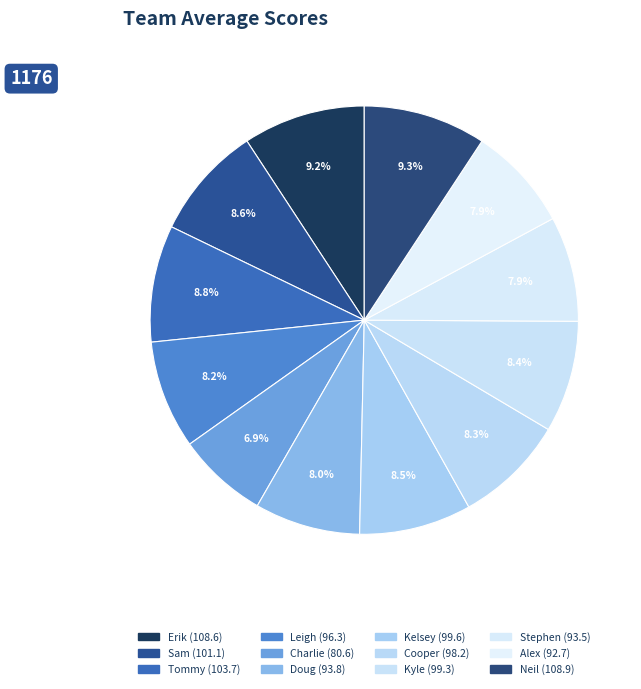

The Tommy slice represents 9% of the pie. True or false?

True